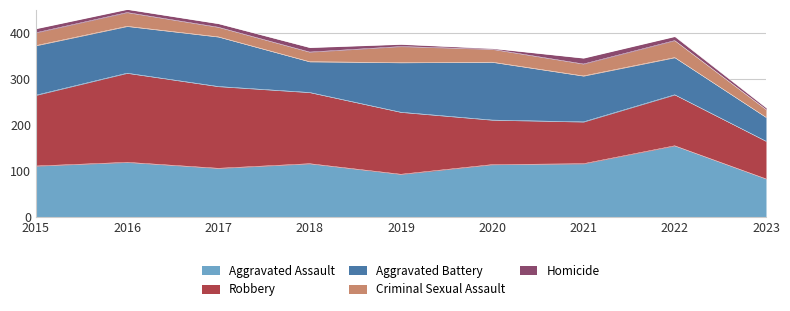

At which category does the chart reach its minimum across all series?

2020